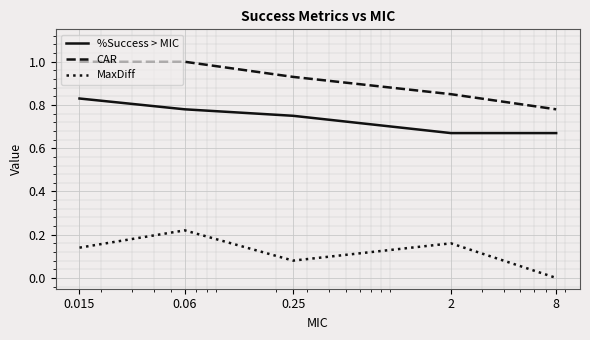

What is the greatest value displayed?

1.0